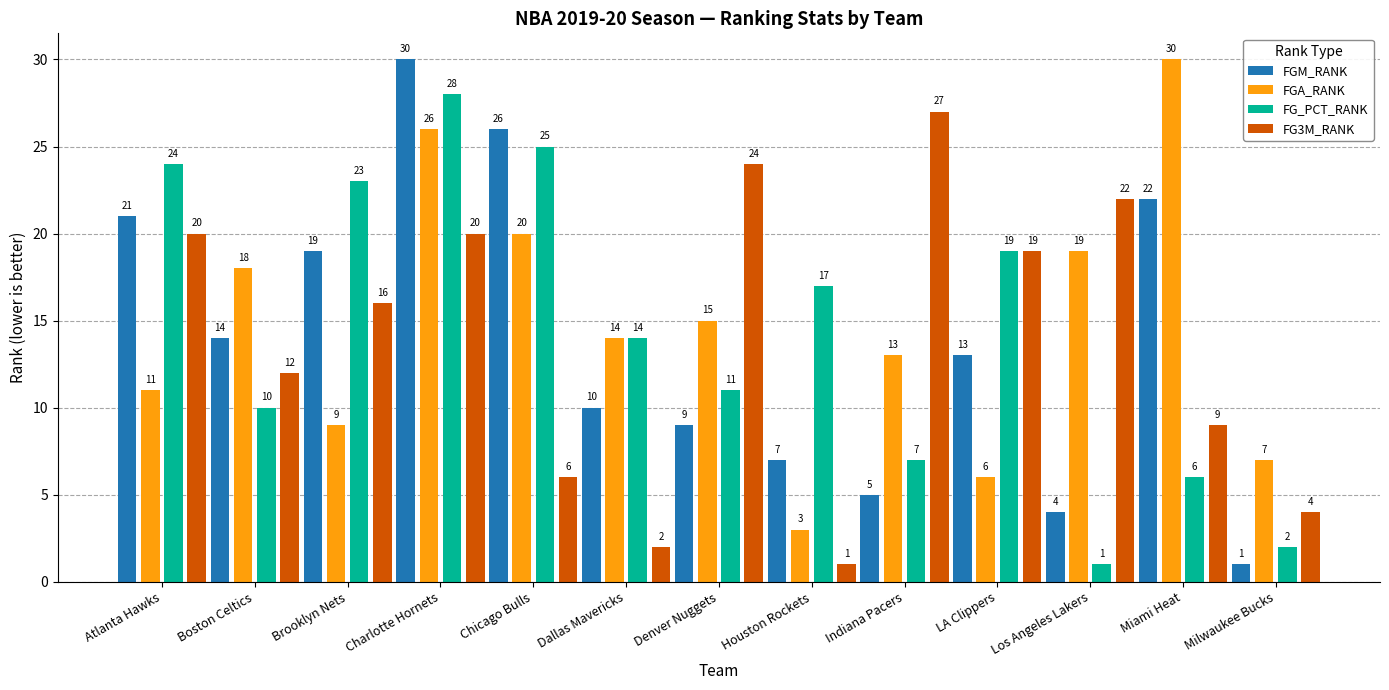

True or false: FG3M_RANK has a value of 4 at Milwaukee Bucks.

True